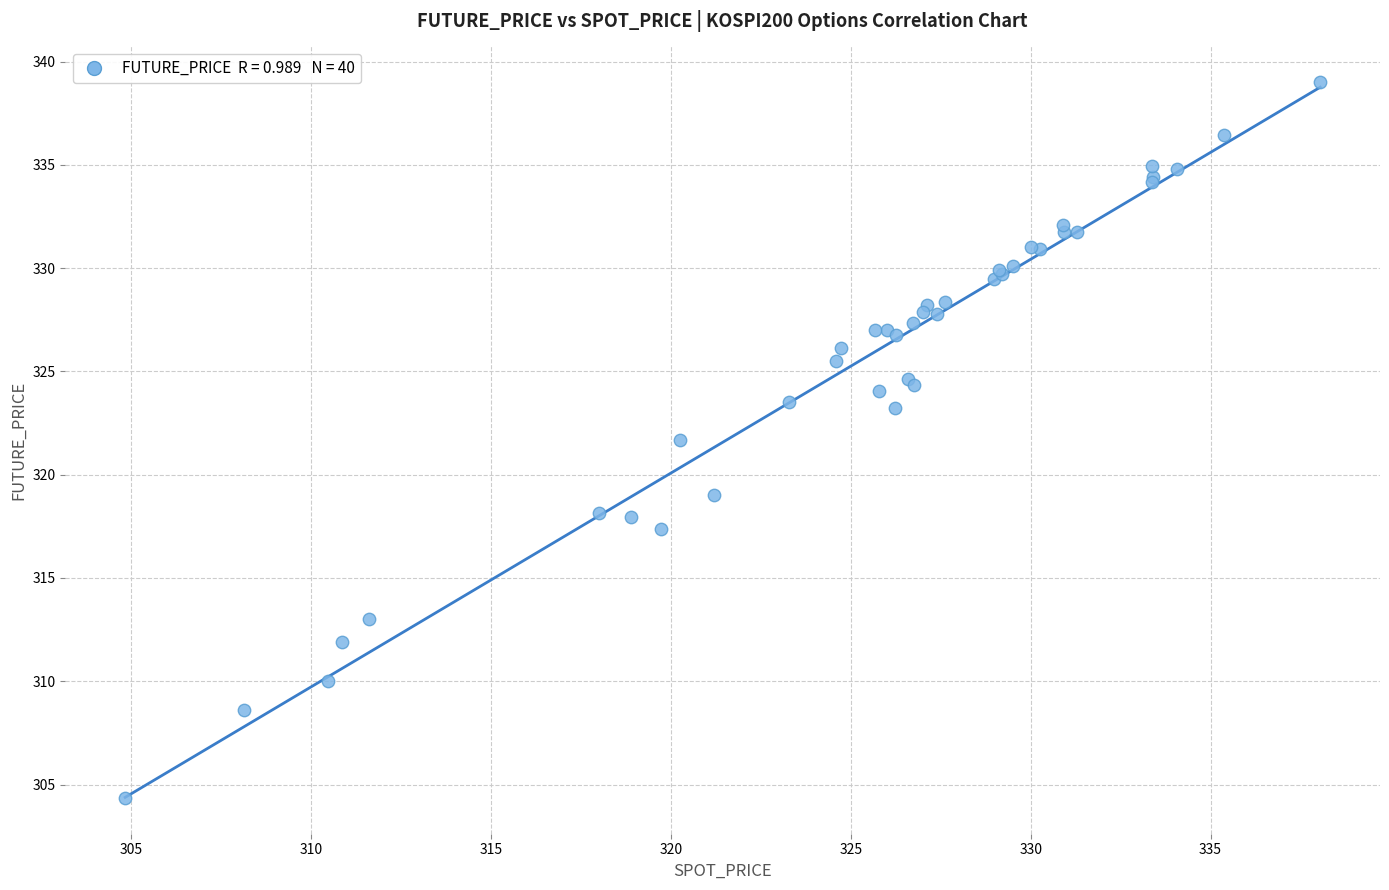

What Y value in the scatter plot is closest to 321?

321.7